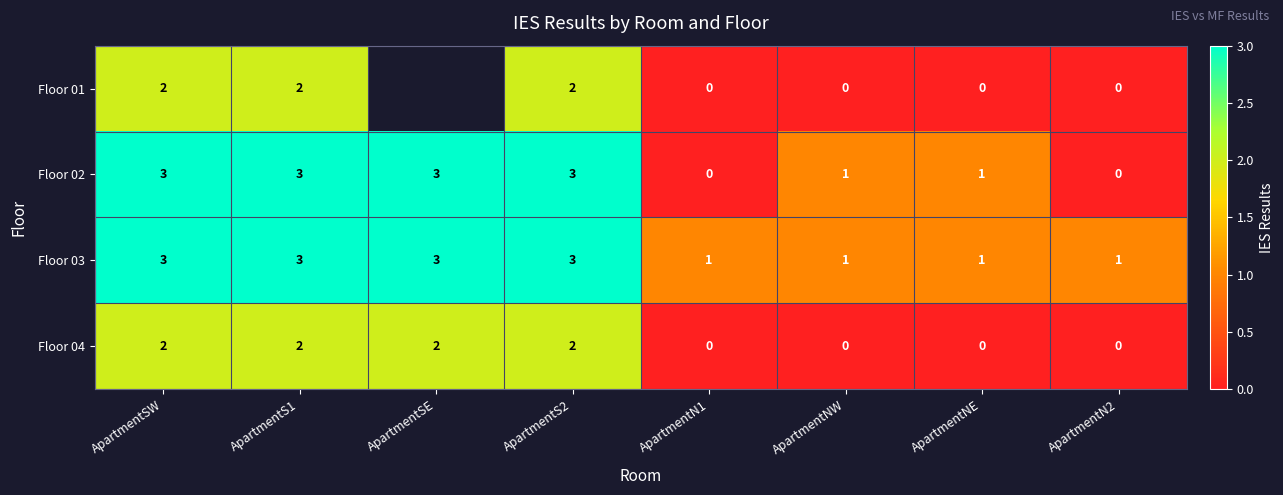

Count the Floor 02 values in the range 1 to 3.

6